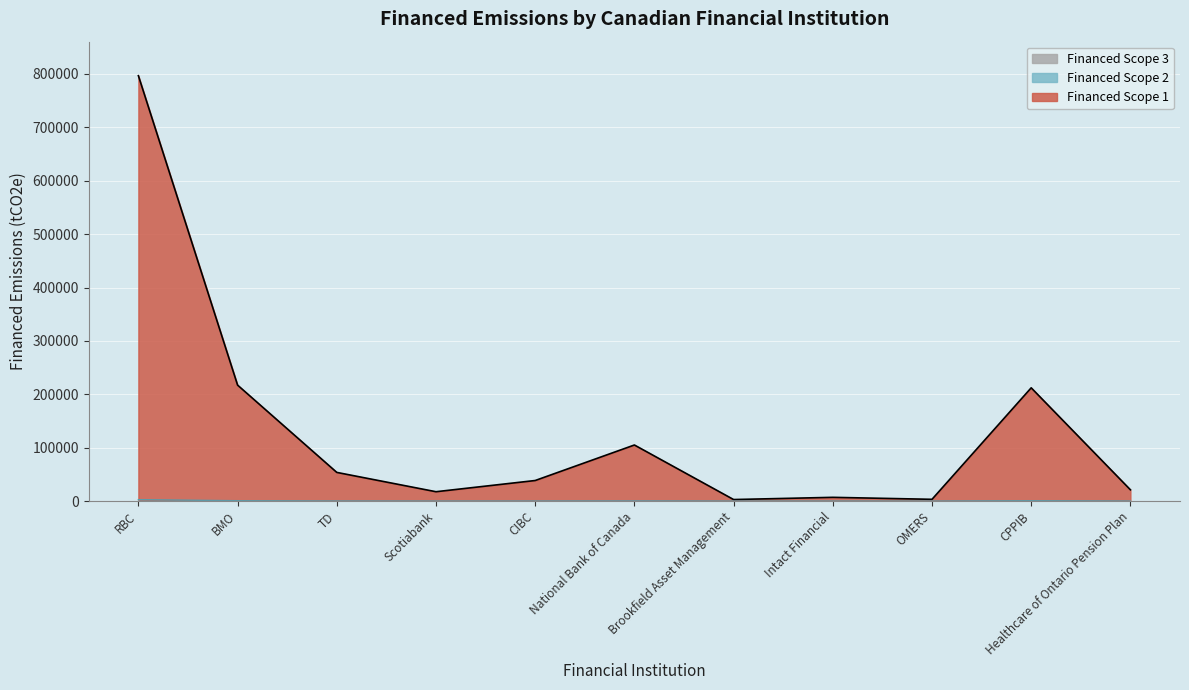

Does the chart display data point markers on the line(s)?

No